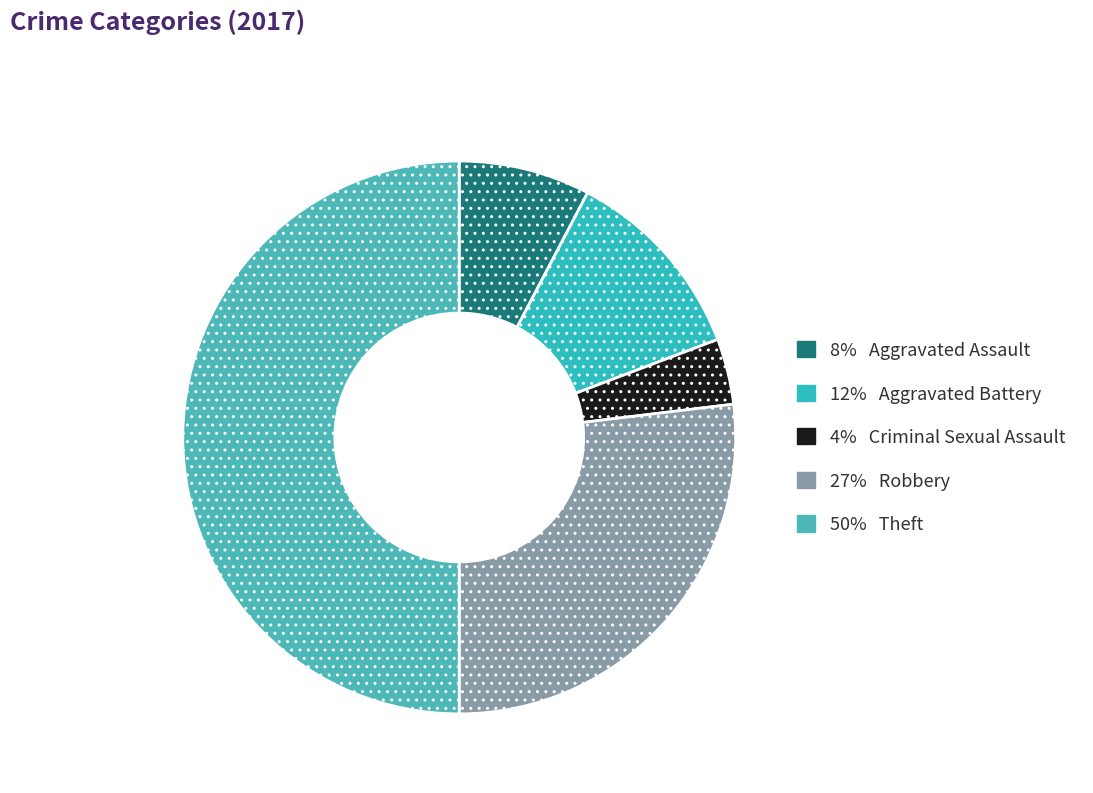

How many segments does this pie chart have?

5